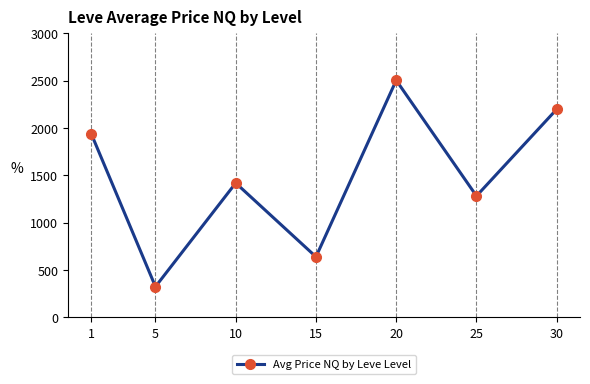

What is the difference between the second highest and second lowest values?

1560.7